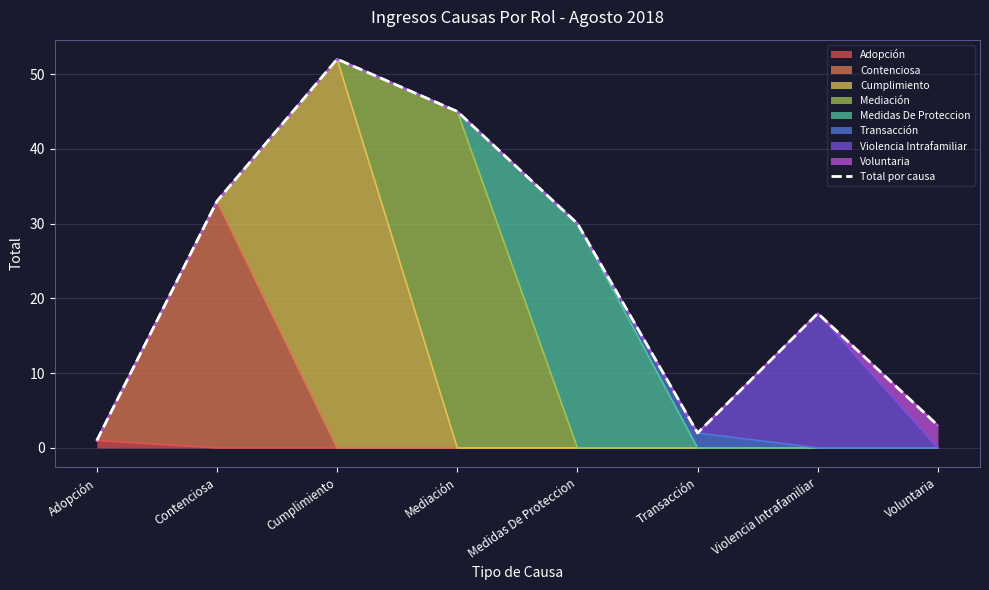

Is it true that the value at Voluntaria is 5?

False